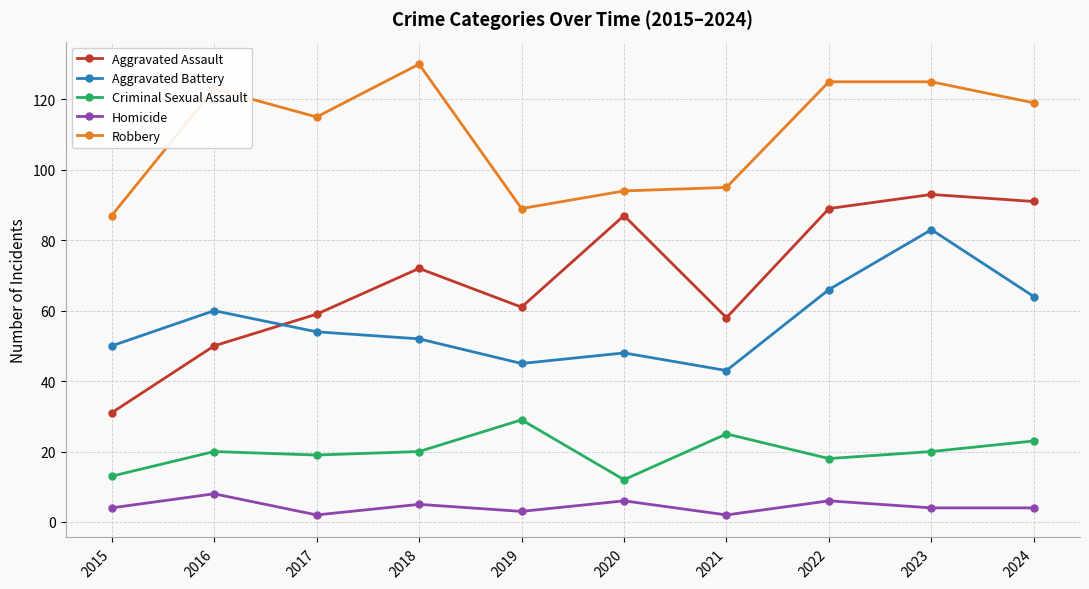

True or false: Robbery and Homicide intersect in this chart.

False